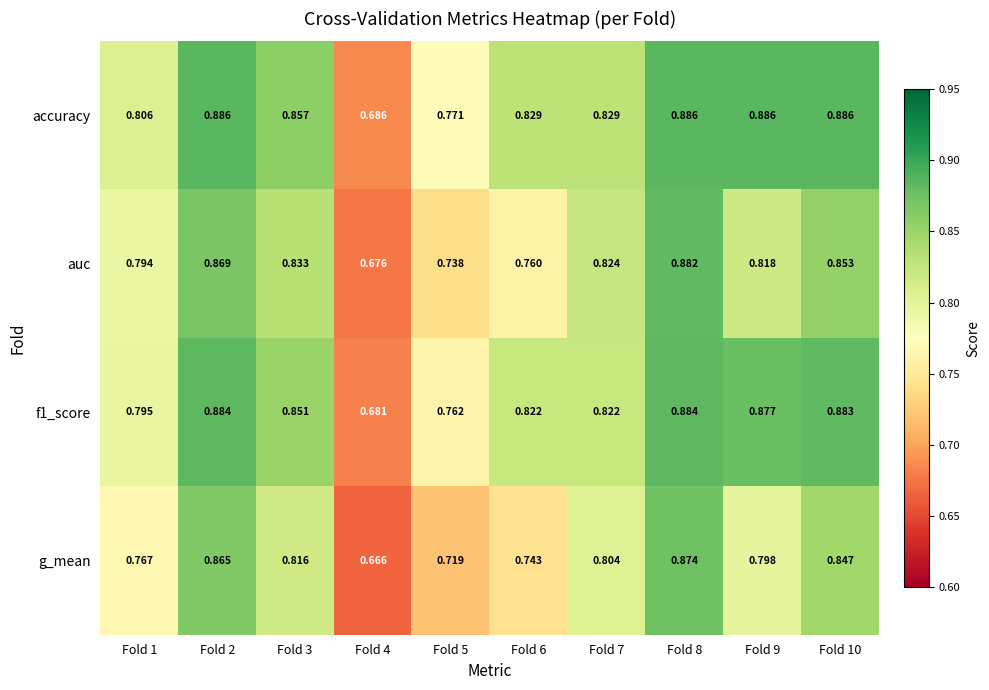

Which series has the largest range (max minus min)?

g_mean